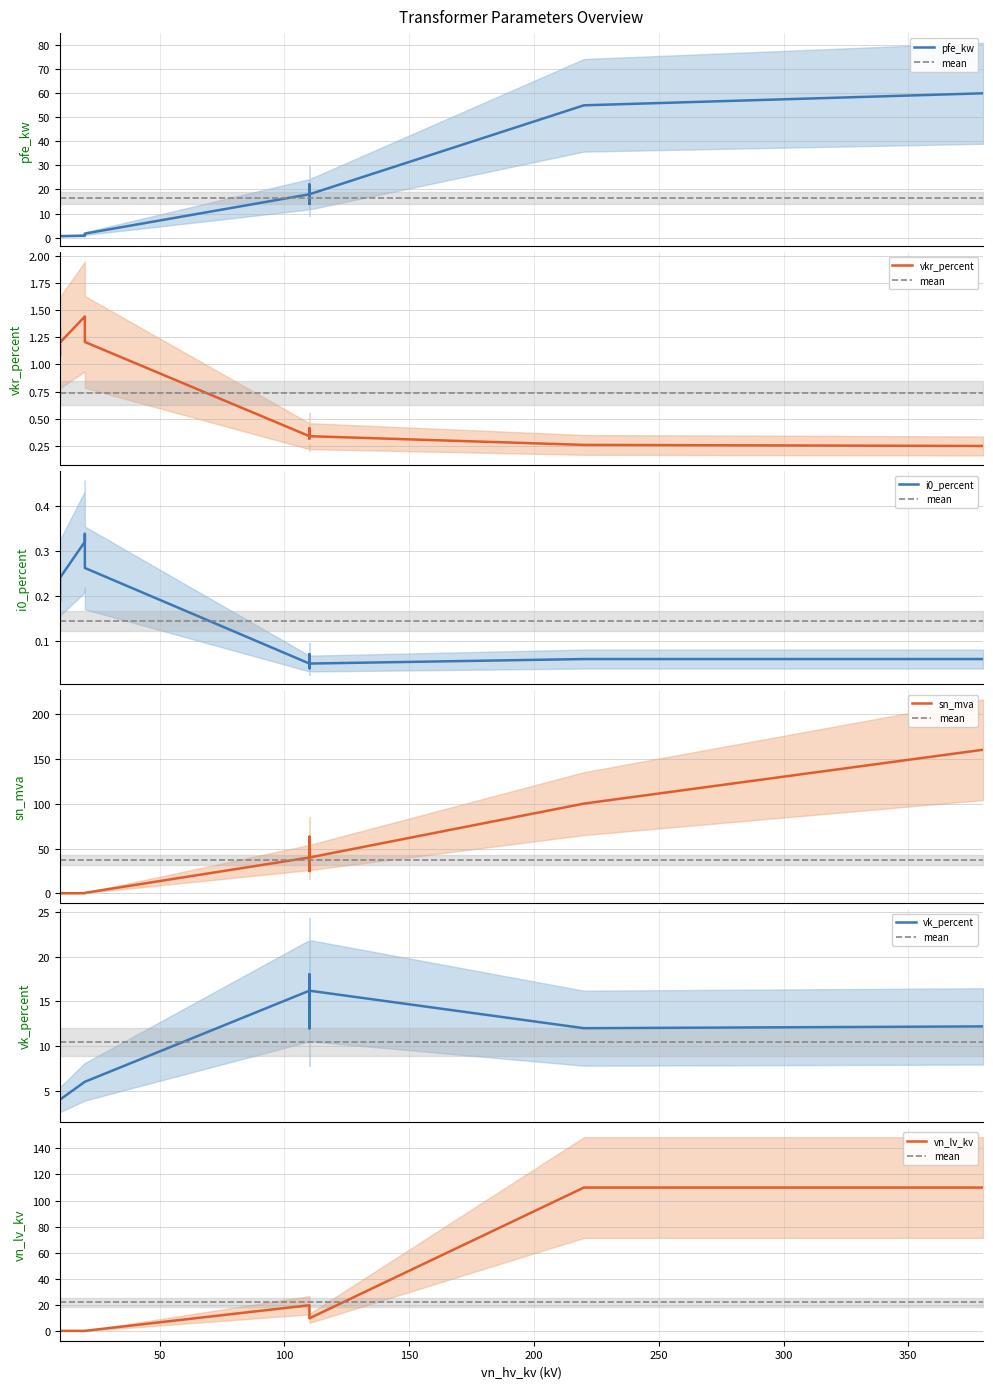

In vkr_percent, how many points are lower than both neighbors (excluding endpoints)?

2